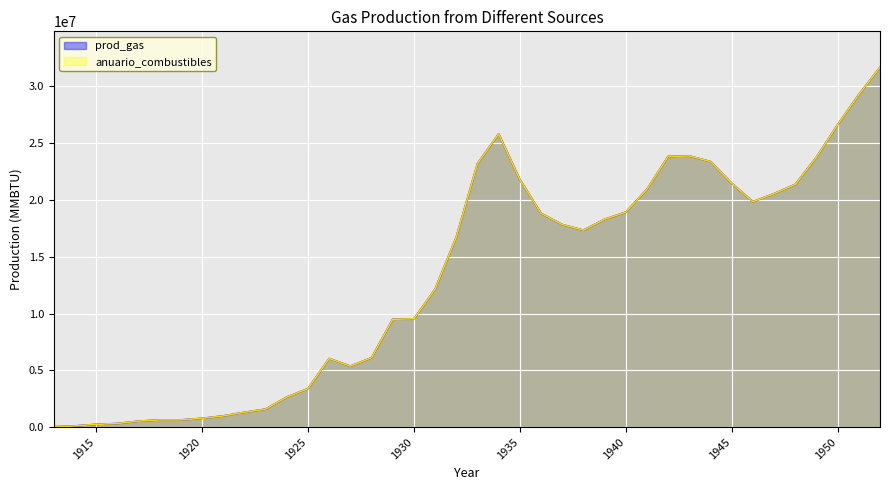

What value does the prod_gas series have at 1915, to the nearest 100?

247100